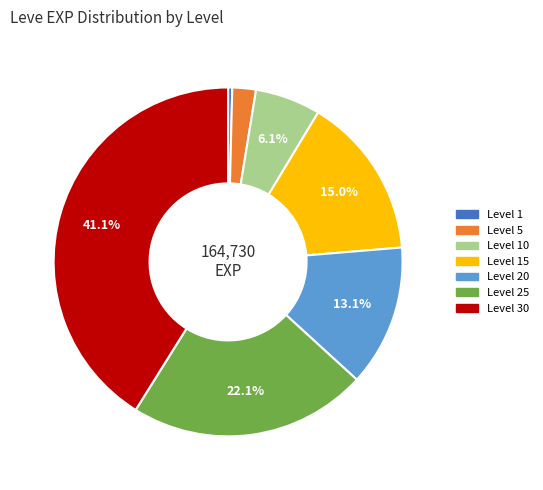

Rank the categories by value from highest to lowest.

Level 30, Level 25, Level 15, Level 20, Level 10, Level 5, Level 1